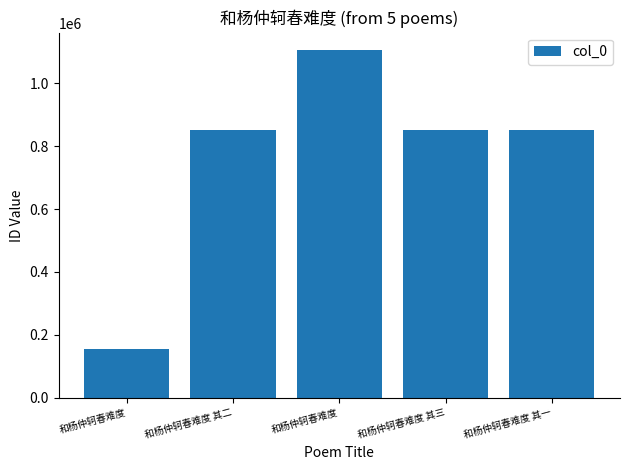

How many bars are there in total?

5